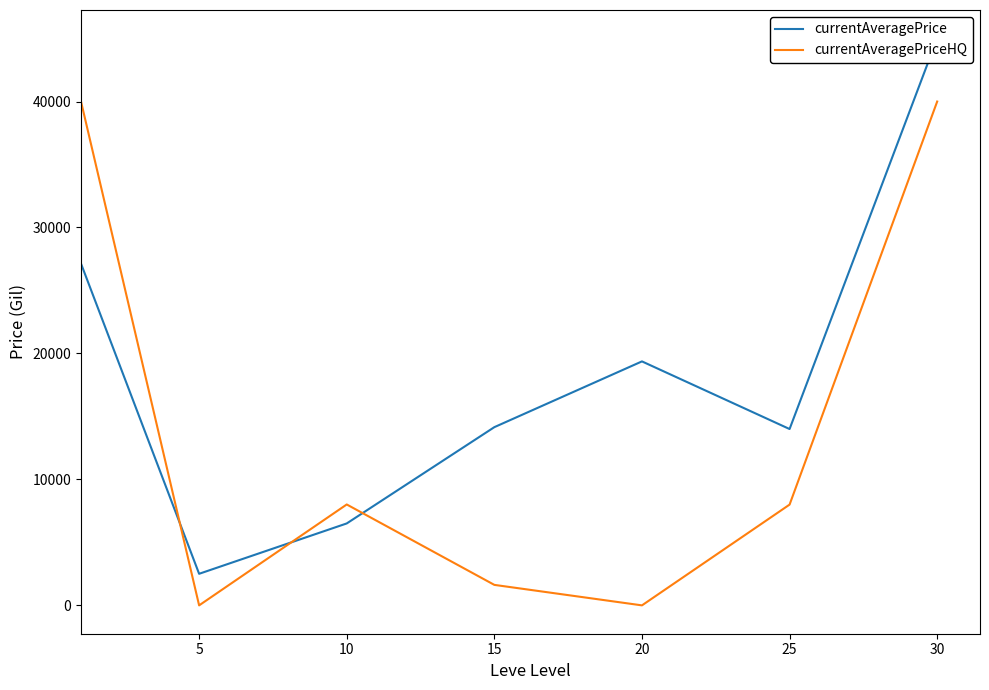

How many interior local valleys does the currentAveragePriceHQ series have?

2